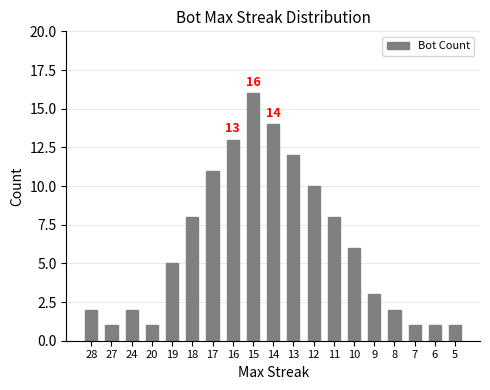

Which label corresponds to the largest value in the chart?

15